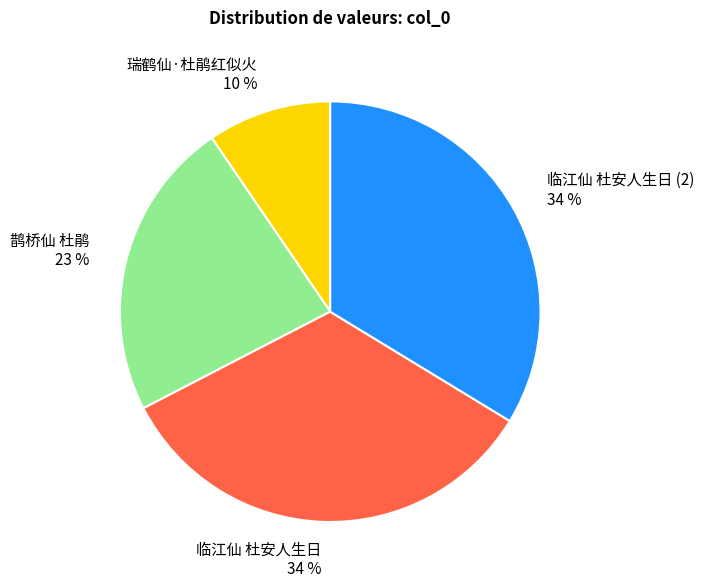

Do 临江仙 杜安人生日 34 % and 瑞鹤仙·杜鹃红似火 10 % together represent more than half of the pie?

No